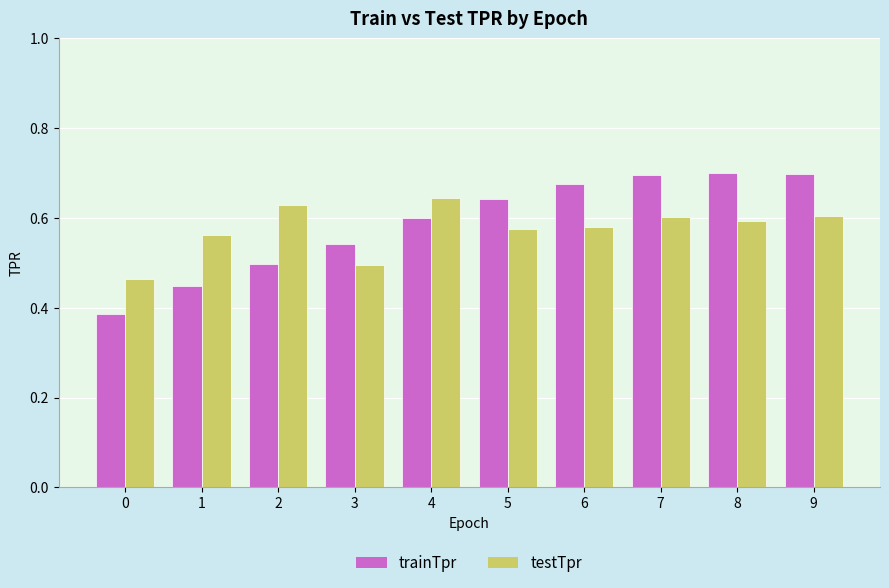

What is the sum of all trainTpr values?

5.9